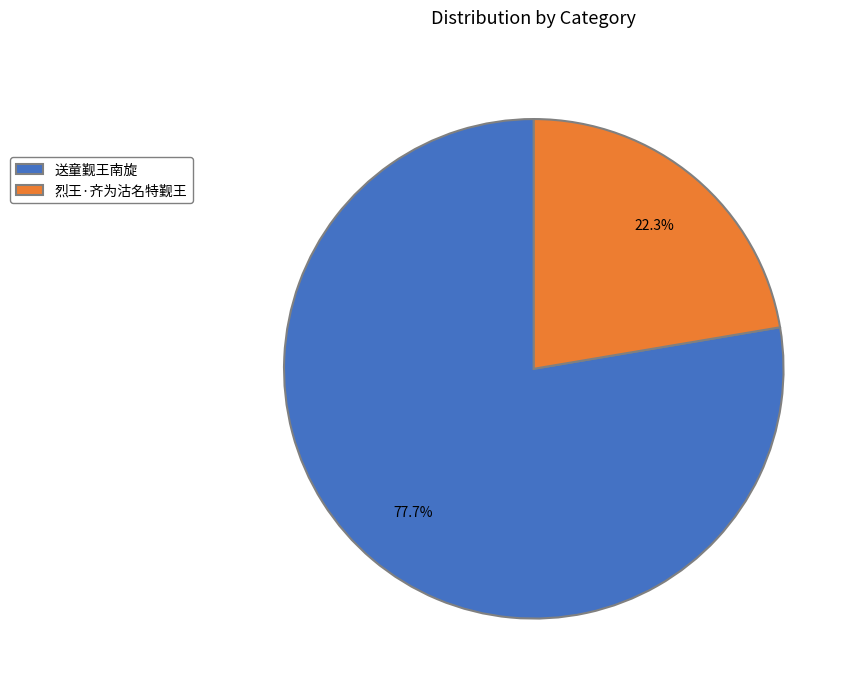

Is it true that 送童觐王南旋 is 78% of the pie?

True